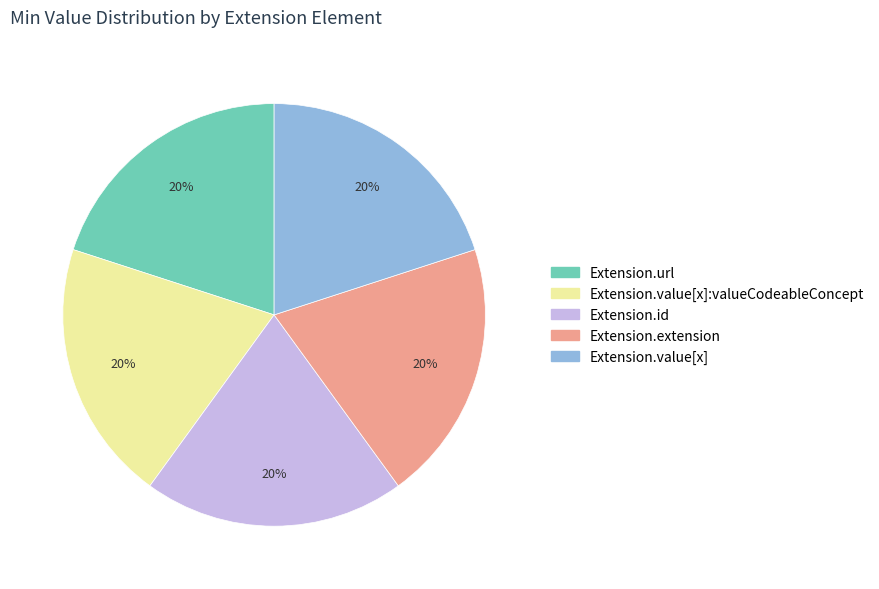

Is there any slice that represents more than half of the pie?

No